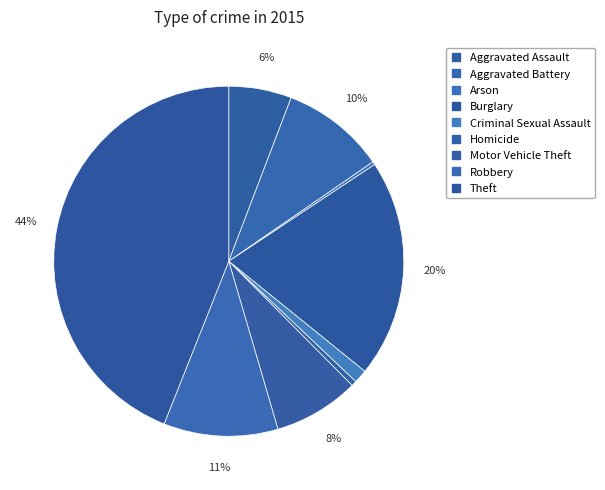

Which slice is the largest?

Theft